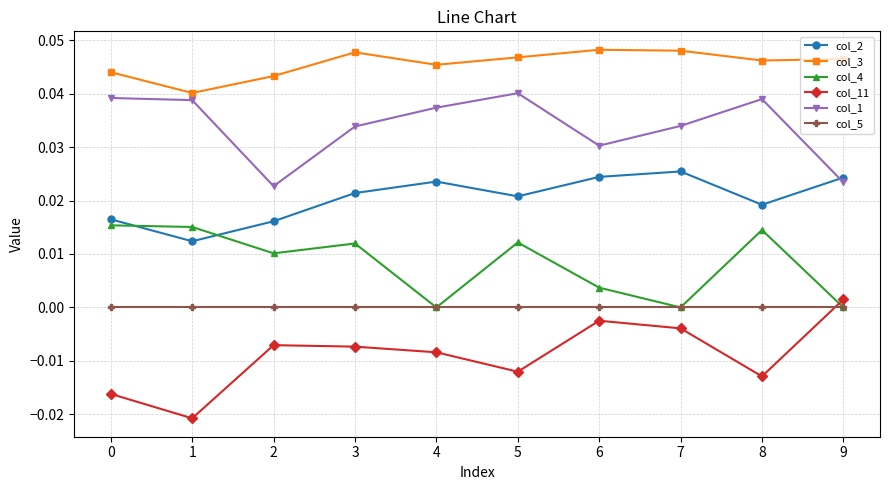

How many distinct data groups are displayed?

6